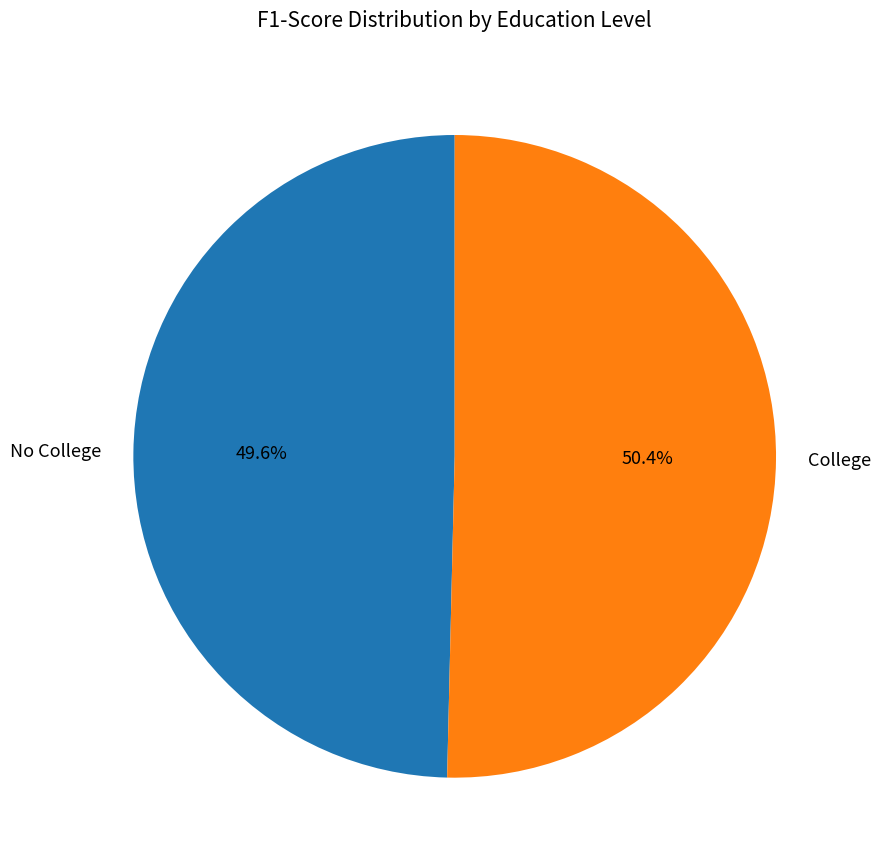

To the nearest percent, what portion does College represent?

50%